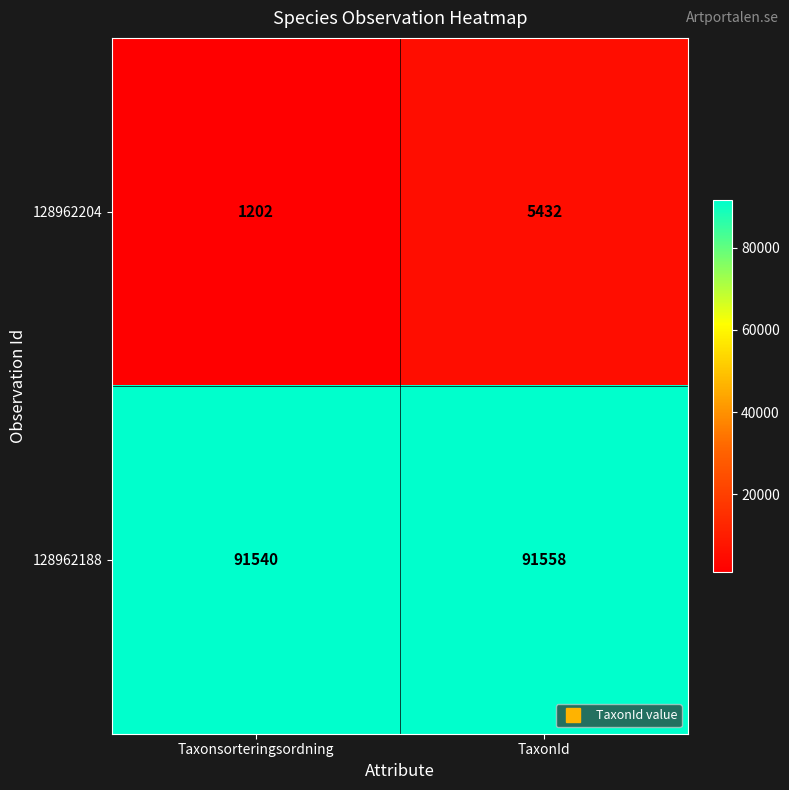

How many categories are shown in the chart?

2